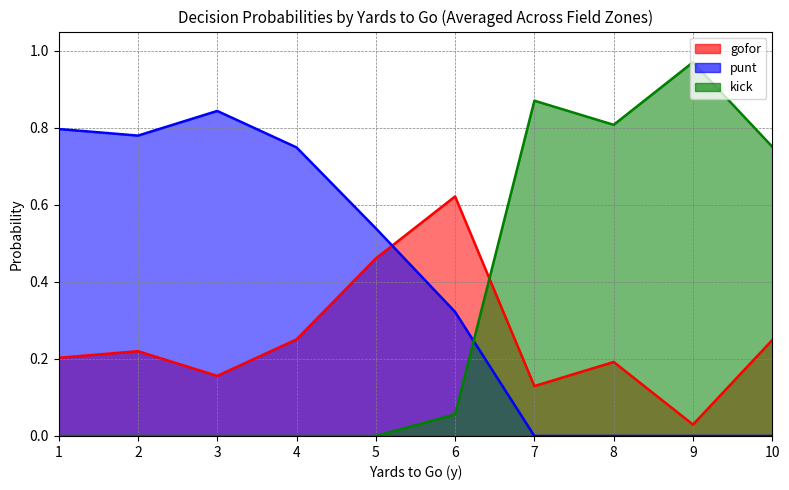

At which label does gofor reach its peak?

6